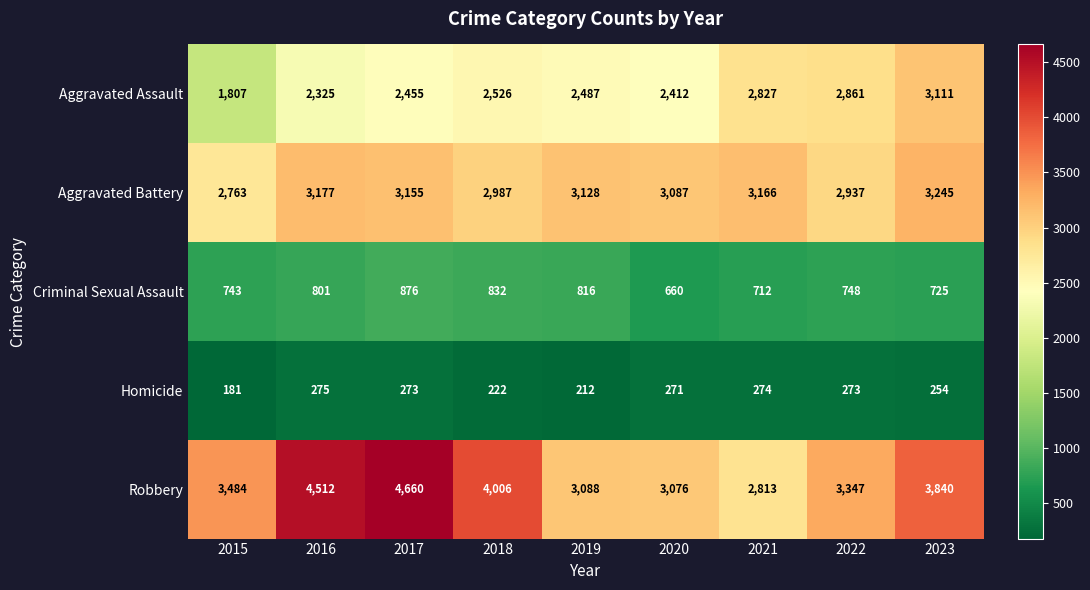

Is it true that Aggravated Assault equals 3290 at 2016?

False